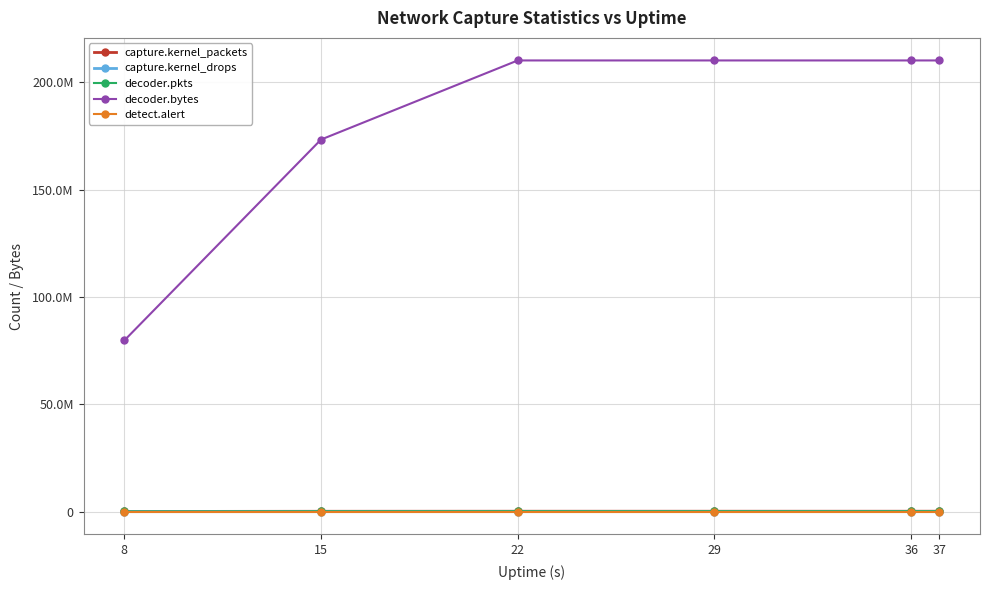

Does the chart have visible grid lines?

Yes